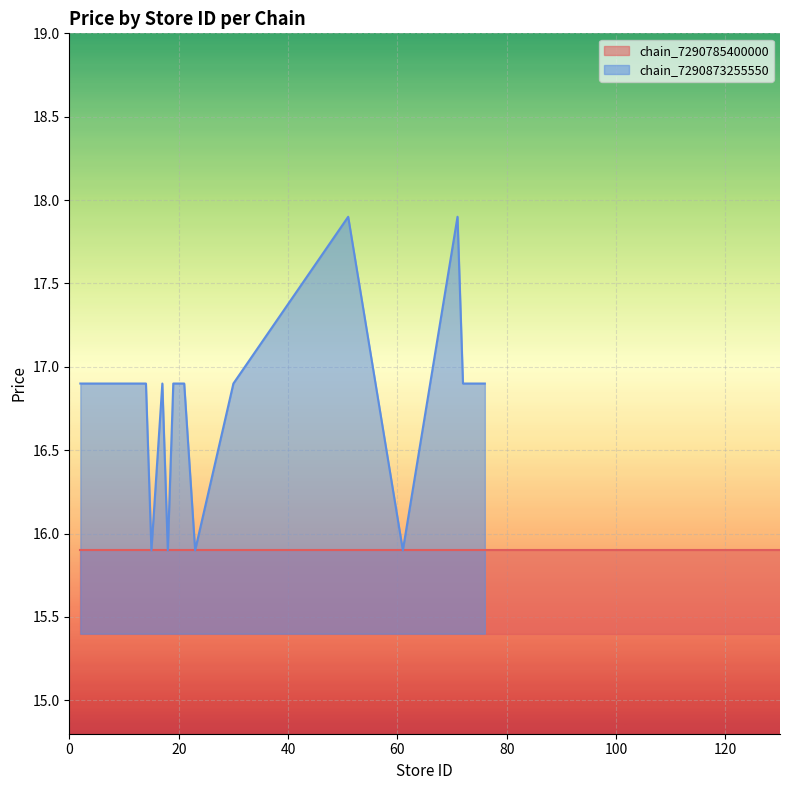

What is the maximum value for chain_7290873255550?

17.9